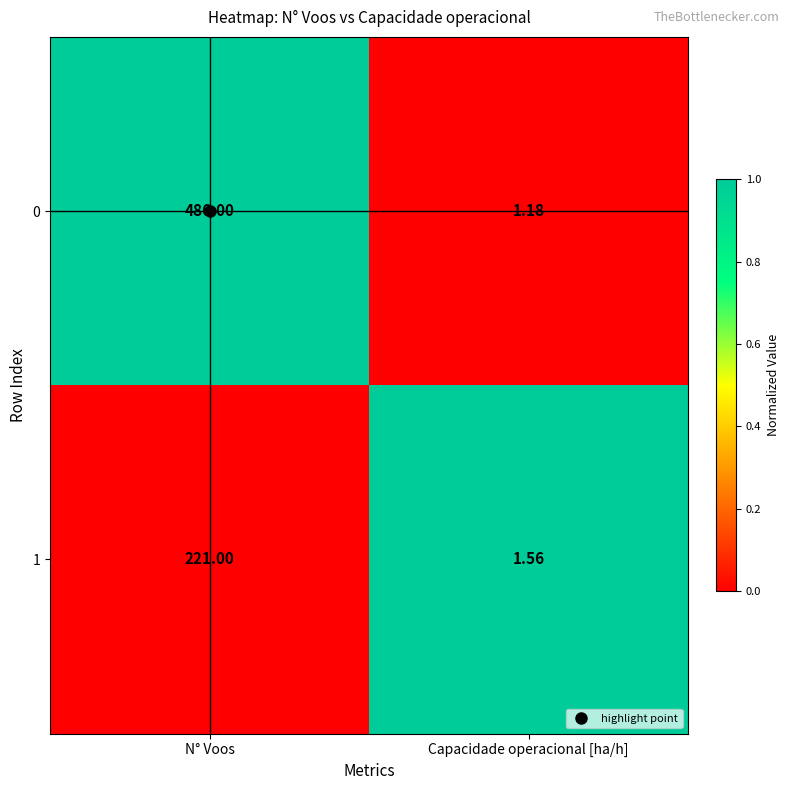

Which series has the widest spread of values?

0